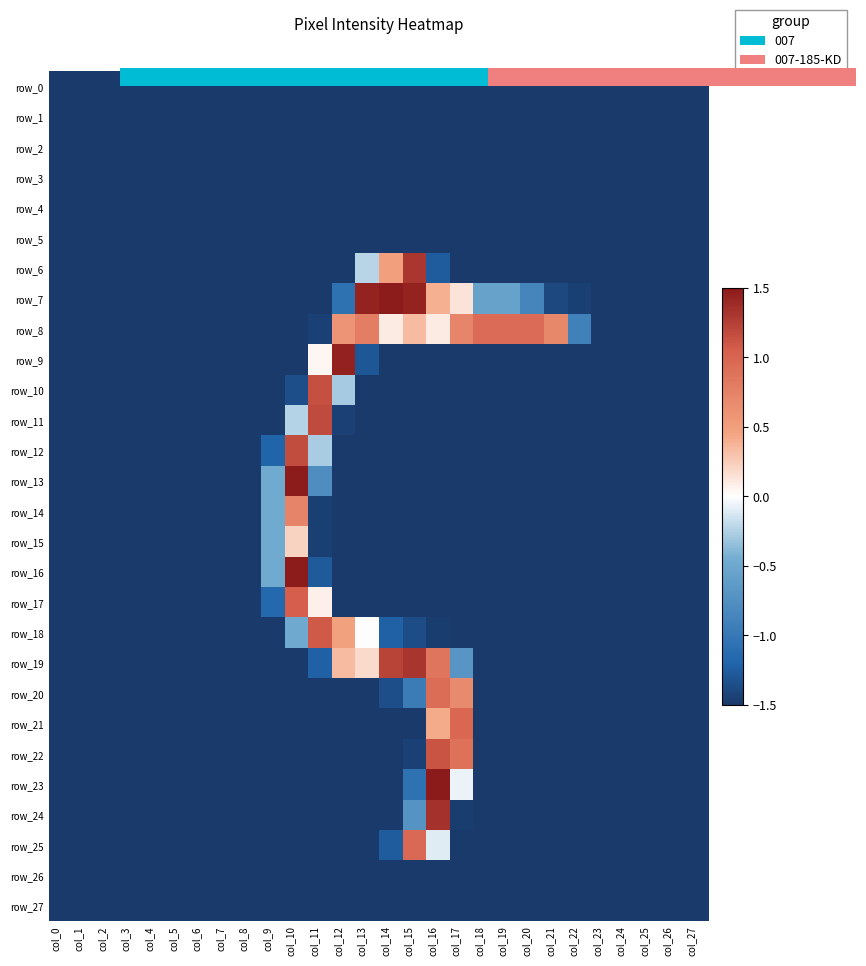

Which series has the widest spread of values?

row_23